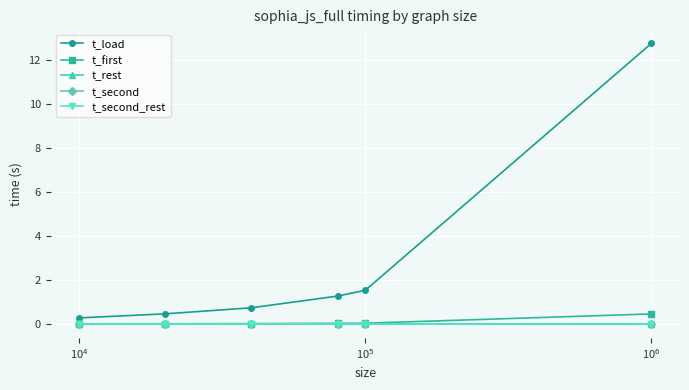

Which series has the largest total across all categories?

t_load